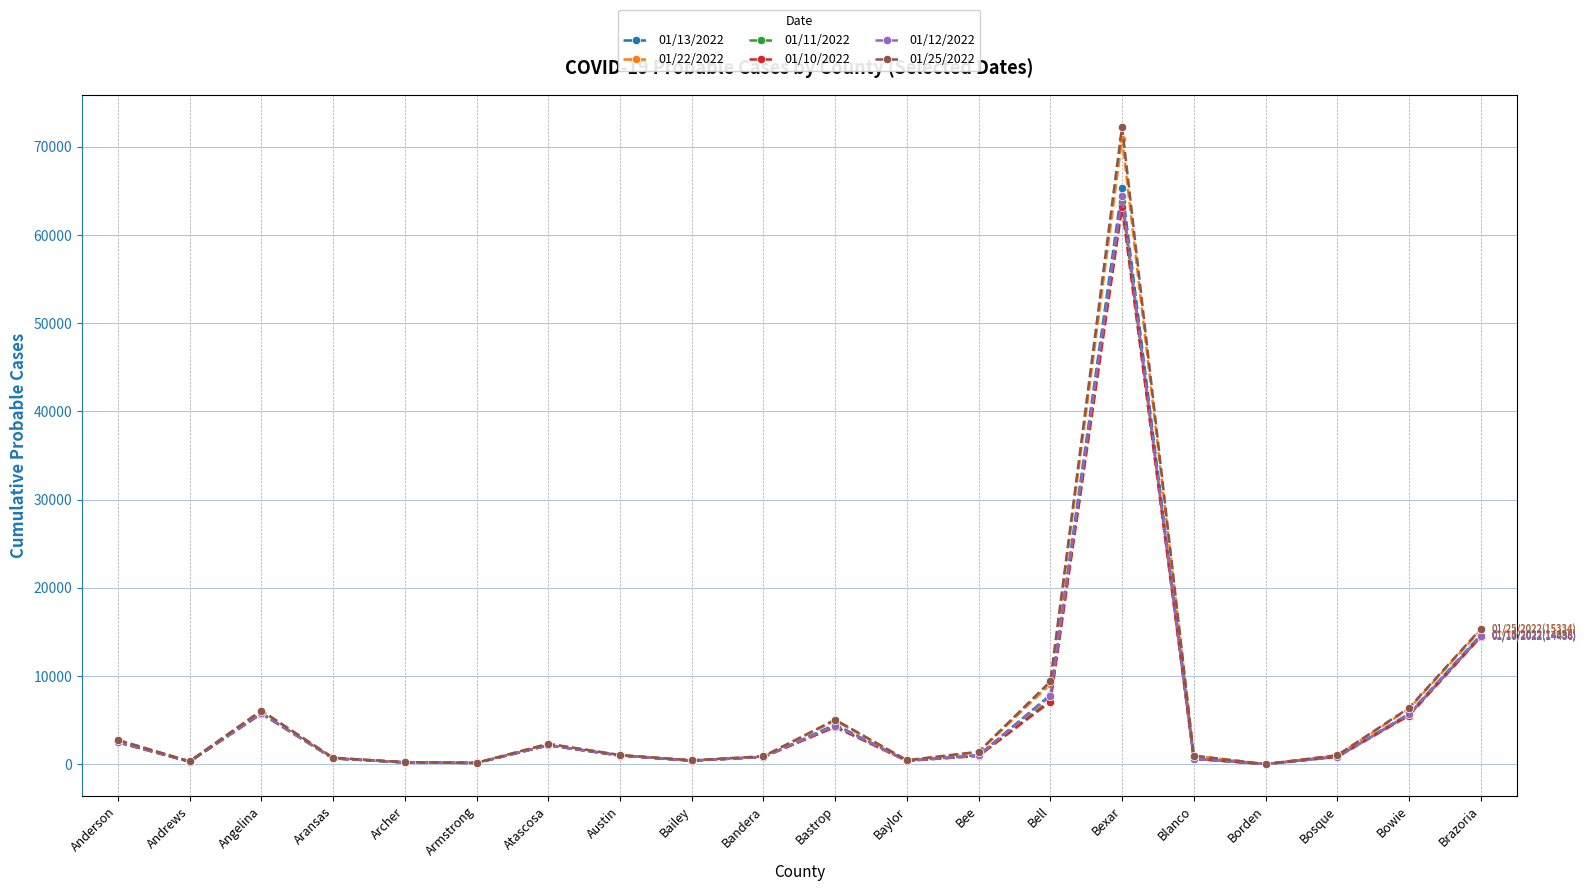

At which label is 01/10/2022 closest to 31581?

Brazoria